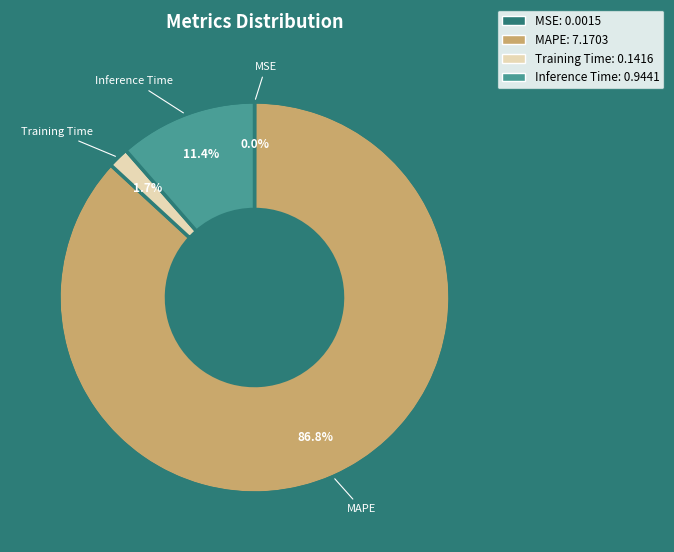

Which has a higher value, Training Time or Inference Time?

Inference Time